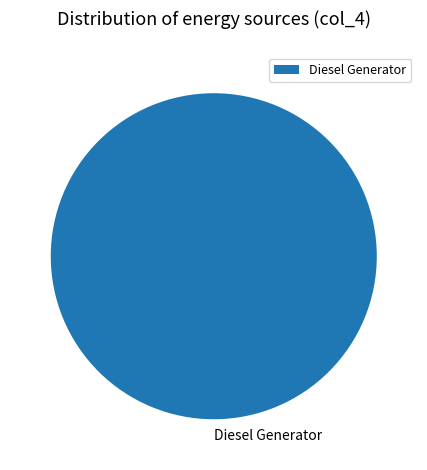

Is it true that Diesel Generator is 100% of the pie?

True